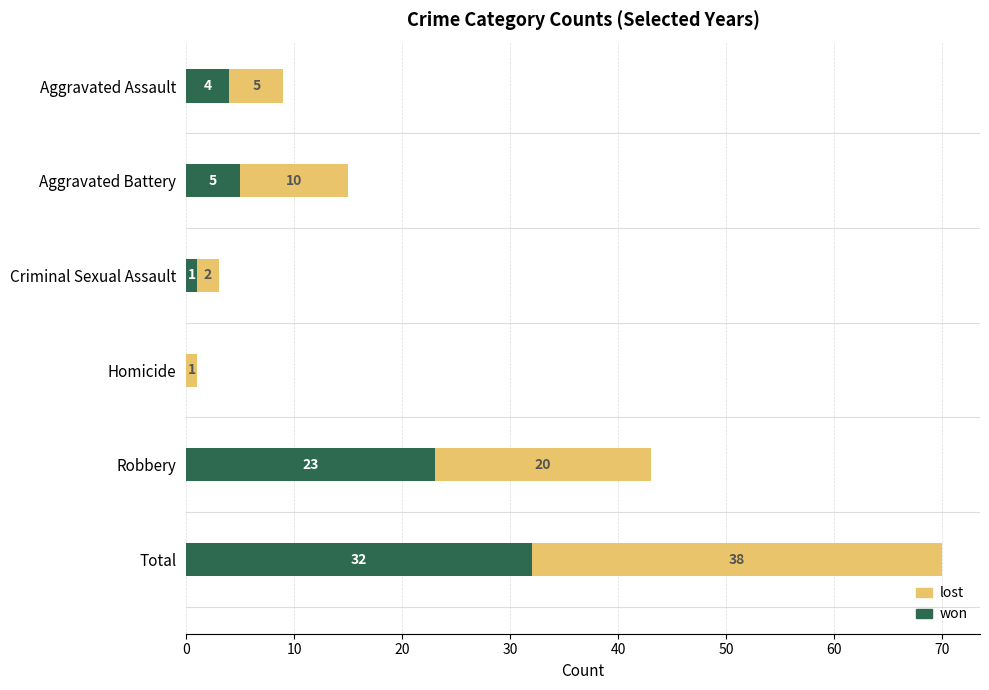

Count the number of data series in this chart.

2